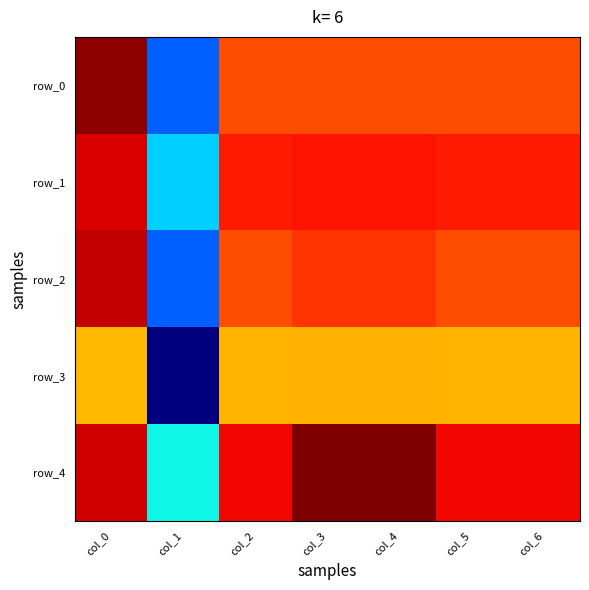

Reading right to left, extract all data points from this chart.

row_0: 0.6	0.6	0.6	0.6	0.6	0.3	0.7
row_1: 0.7	0.7	0.7	0.7	0.7	0.3	0.7
row_2: 0.6	0.6	0.7	0.7	0.6	0.3	0.7
row_3: 0.6	0.6	0.6	0.6	0.6	0.1	0.6
row_4: 0.7	0.7	0.7	0.7	0.7	0.4	0.7